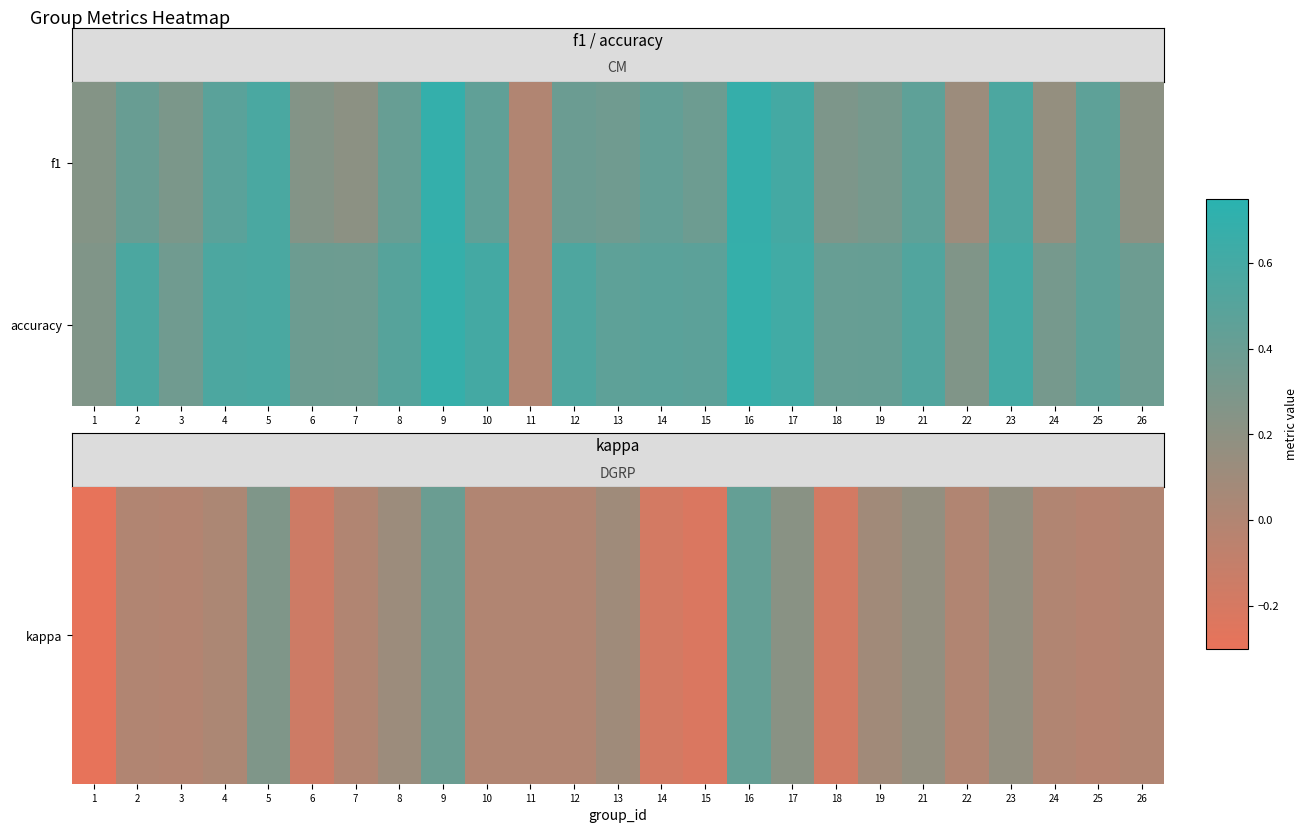

Which has a higher value, 21 or 25?

21